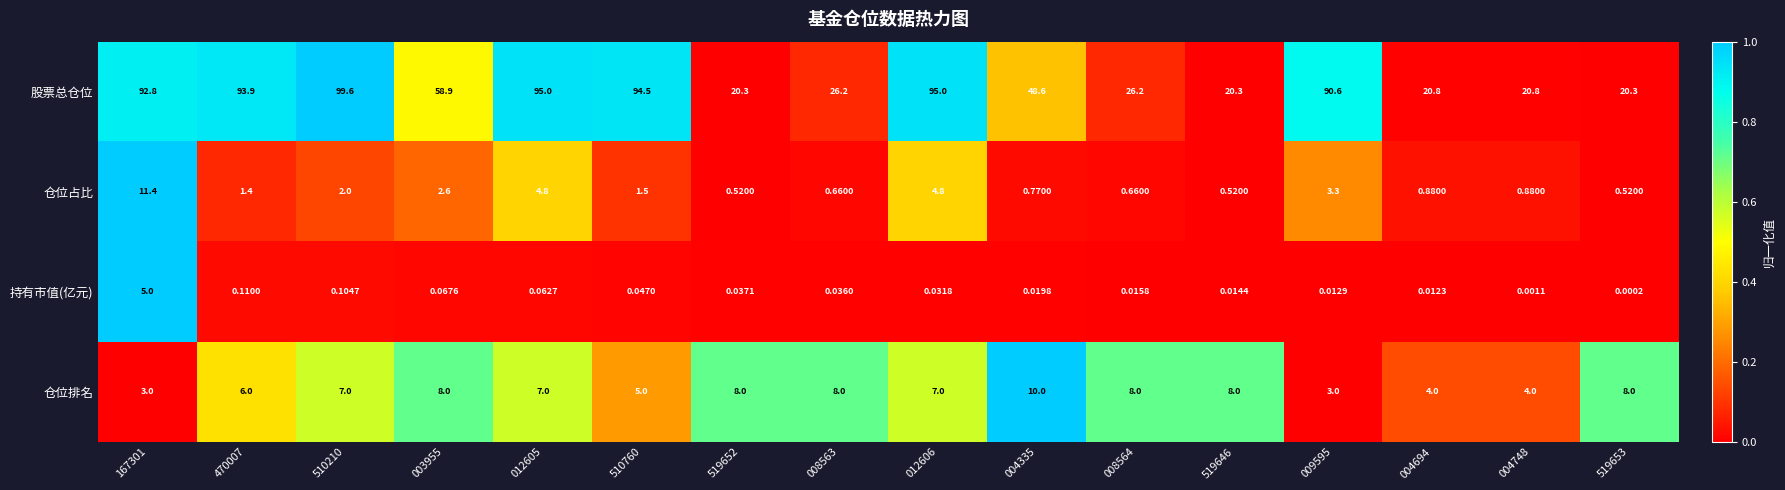

At 012605, list the series in order from smallest to largest.

持有市值(亿元), 仓位占比, 仓位排名, 股票总仓位